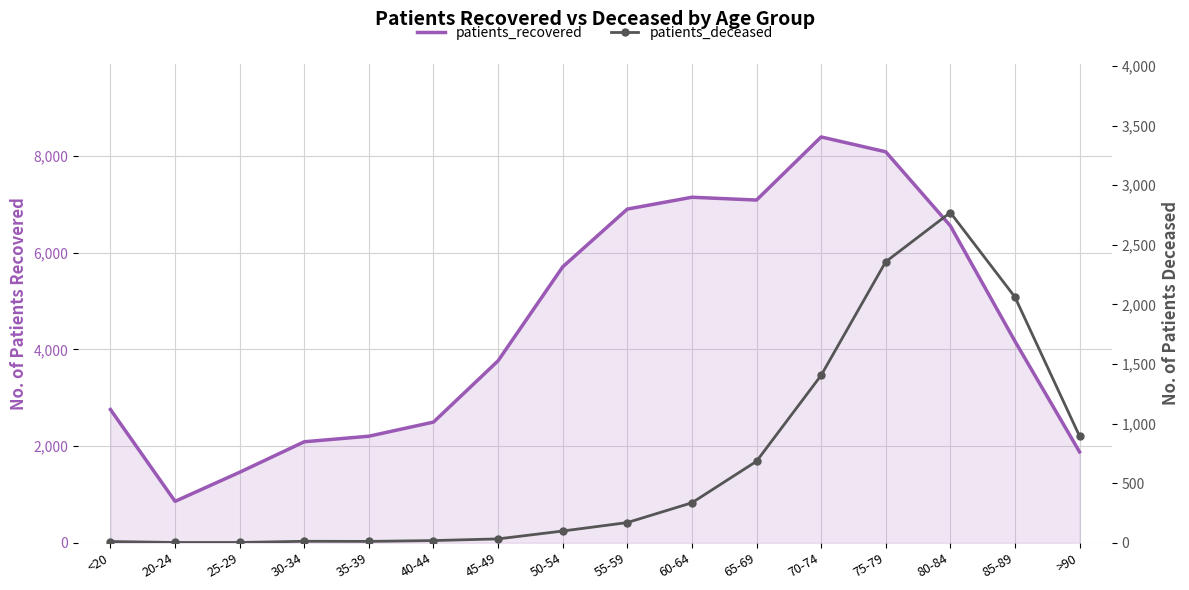

Rank the series by their maximum value, from highest to lowest.

patients_recovered, patients_deceased